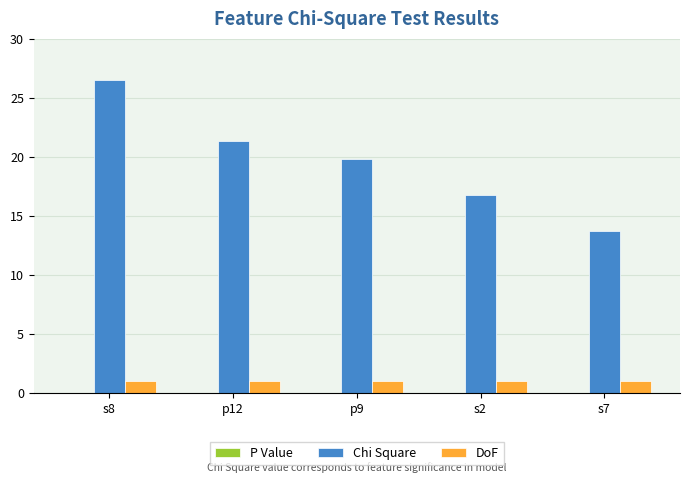

How many groups of bars are there?

5